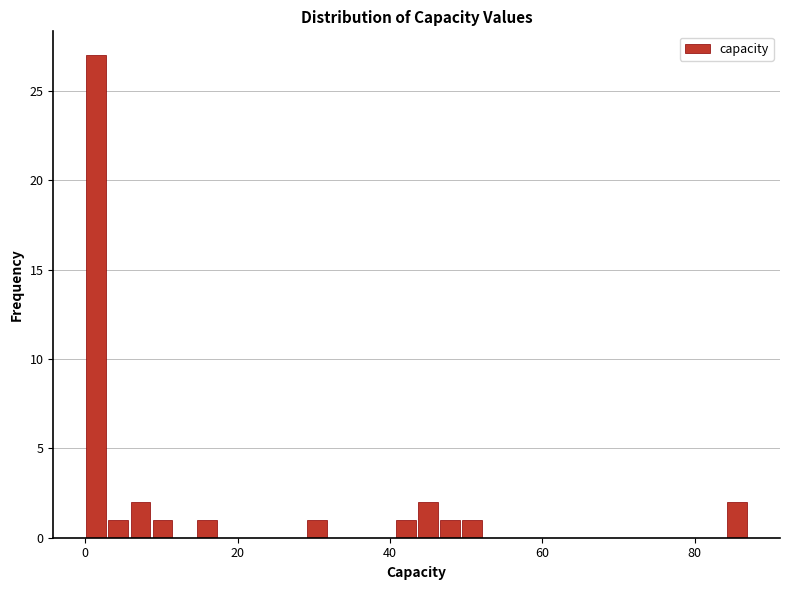

Read against the x-axis, roughly where is the centre of the tallest bar?

2